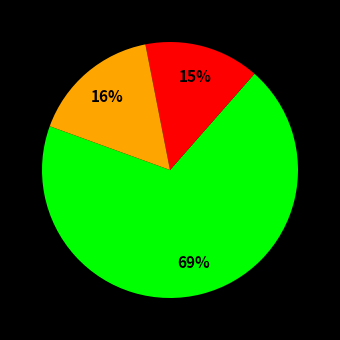

To the nearest percent, what is the average slice percentage?

33%